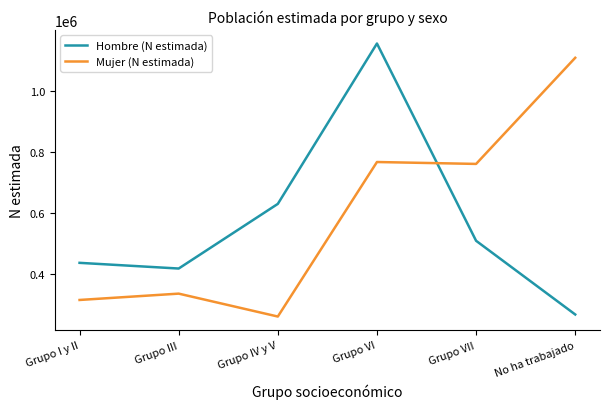

How many intersections are there between Mujer (N estimada) and Hombre (N estimada)?

1